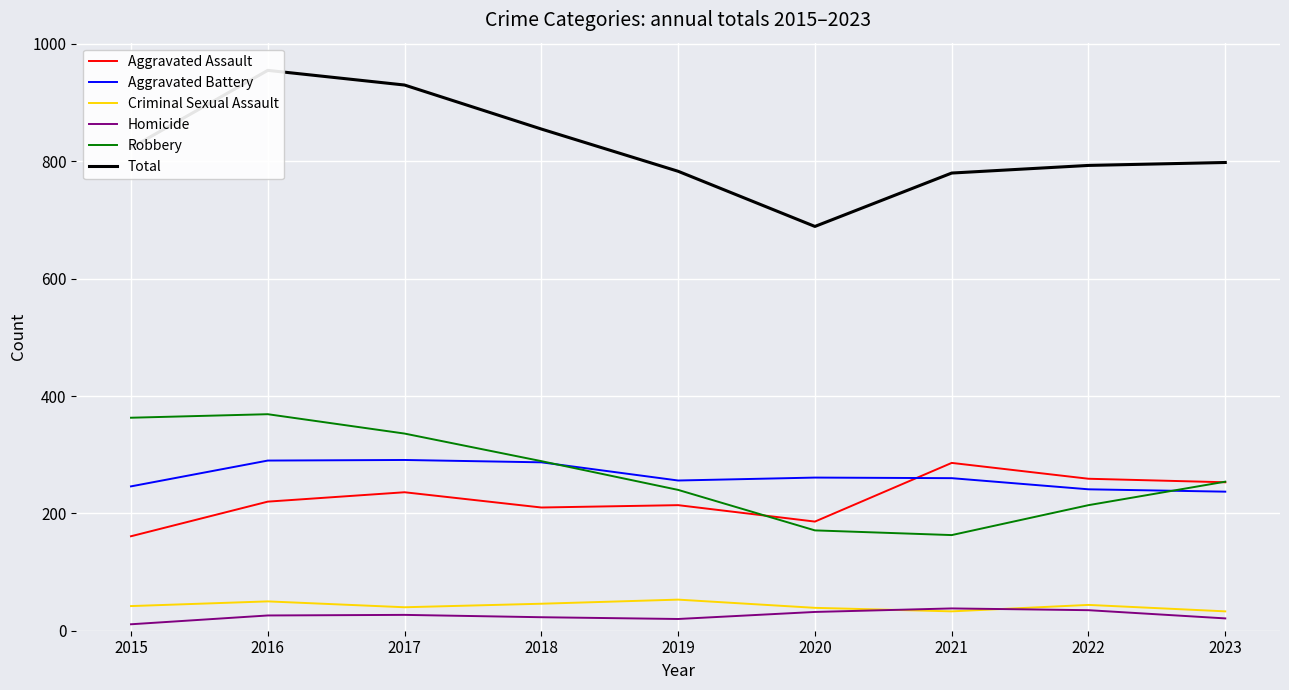

Where does the Criminal Sexual Assault series first go above 42?

2016